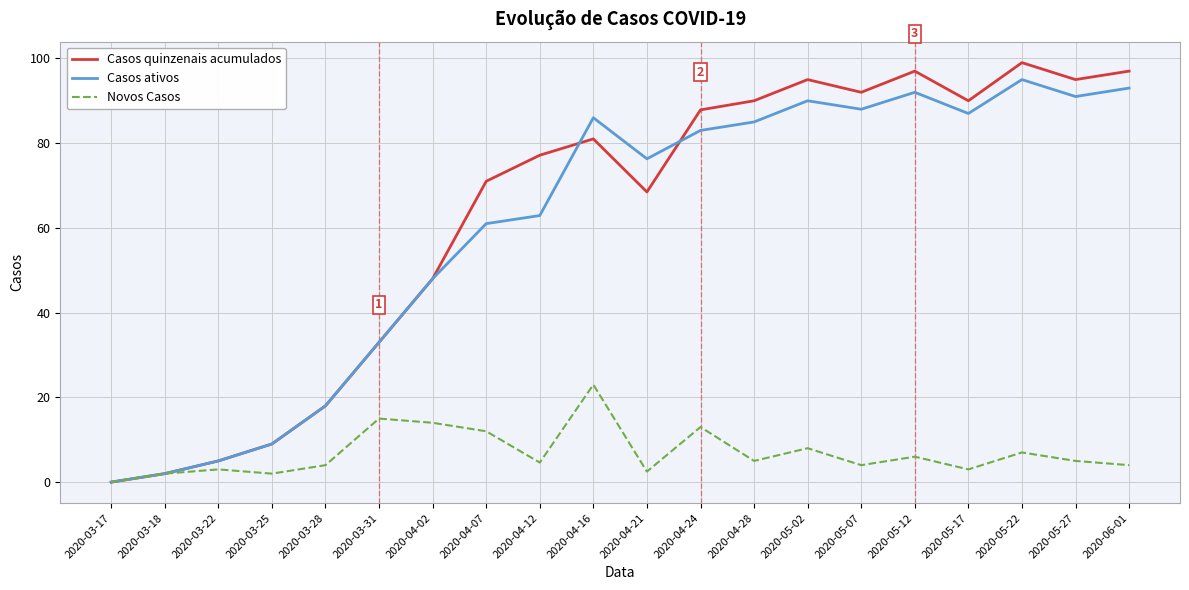

How many distinct data groups are displayed?

3